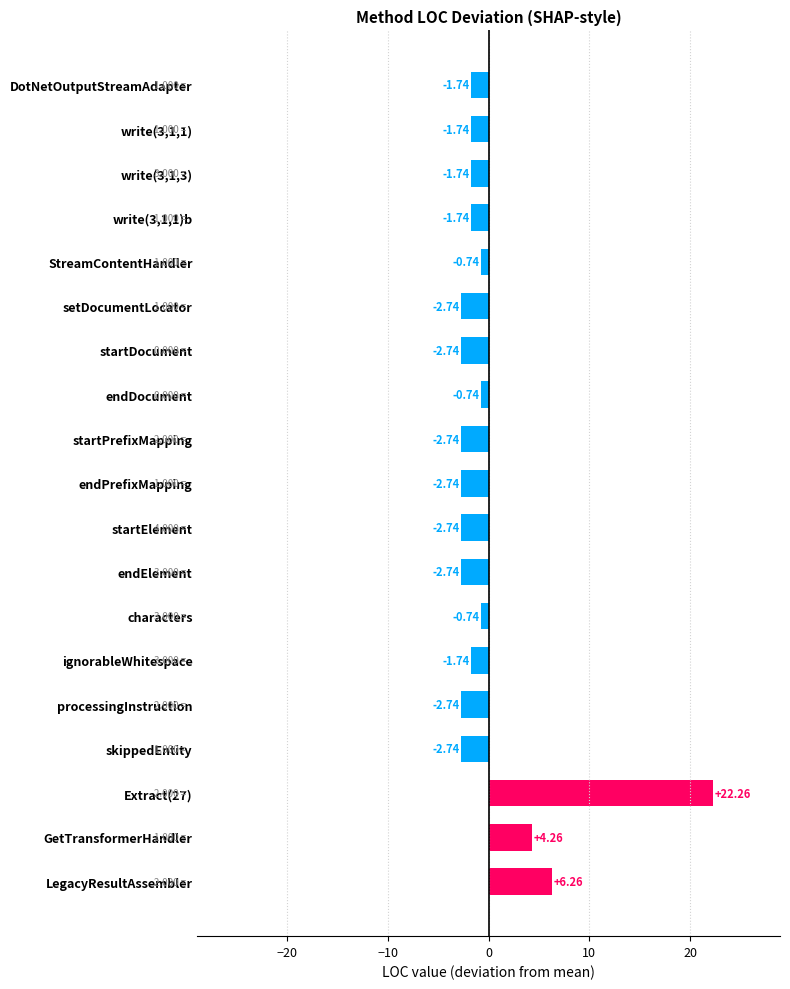

What is the label of the 8th bar from the top?

endDocument